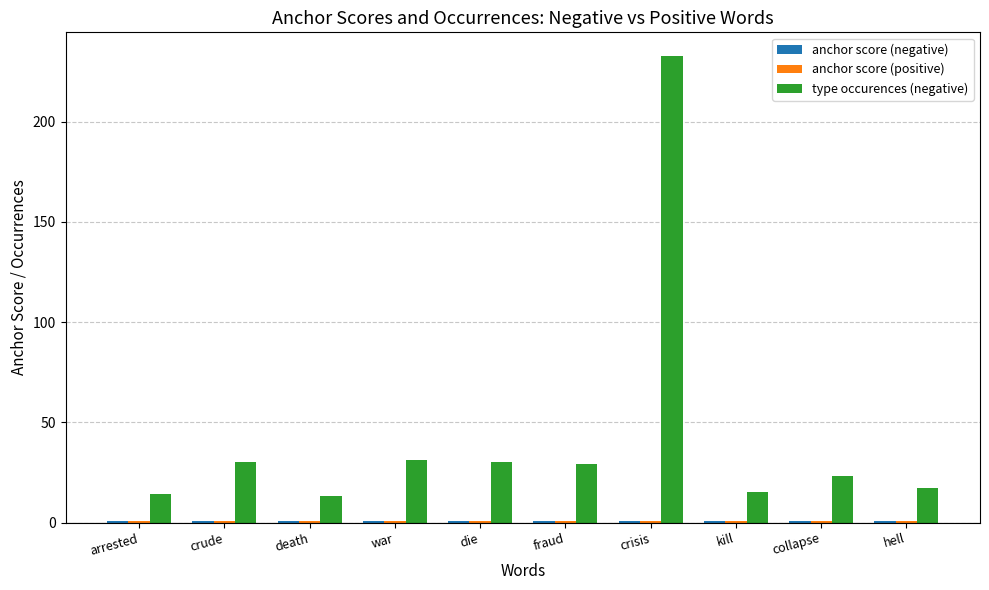

What is the label of the 2nd bar from the right?

collapse